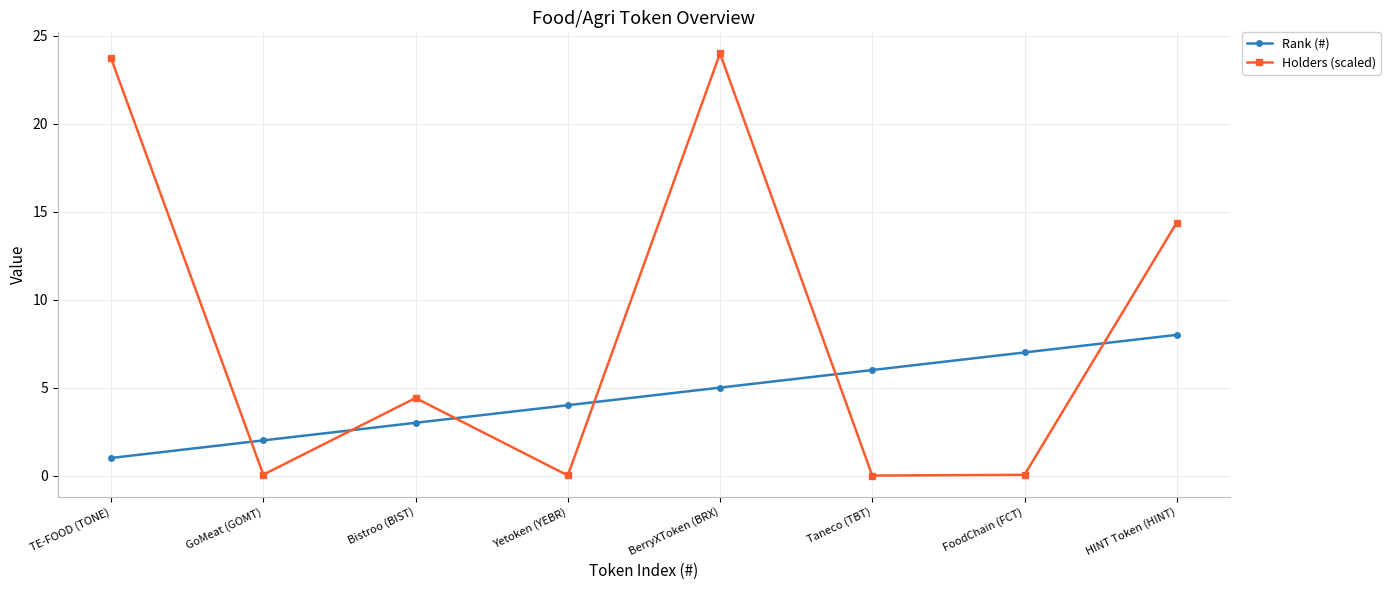

How many times do Holders (scaled) and Rank (#) cross each other?

6